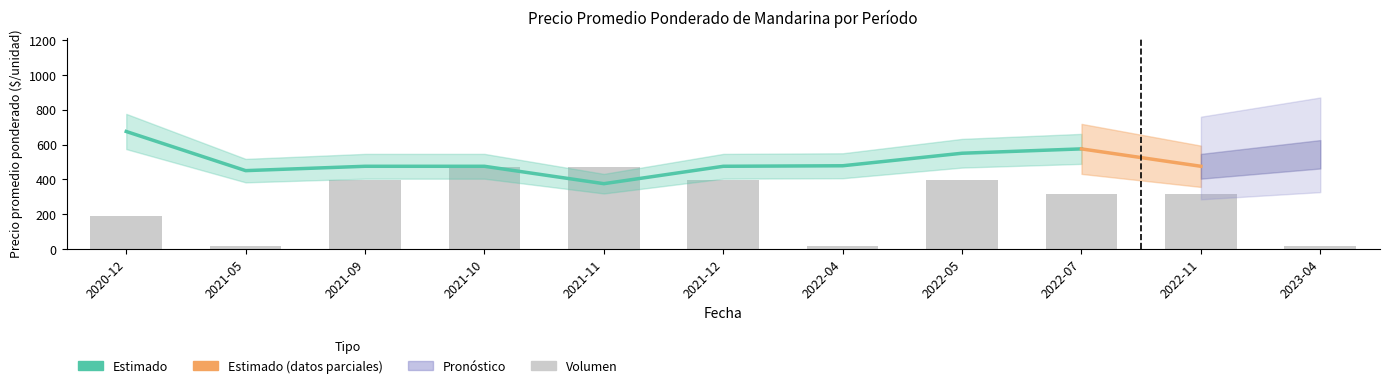

What is the average value?

503